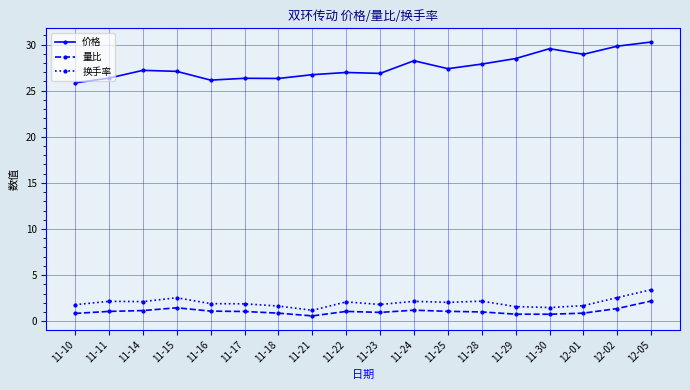

True or false: 价格 and 换手率 cross at least once.

False